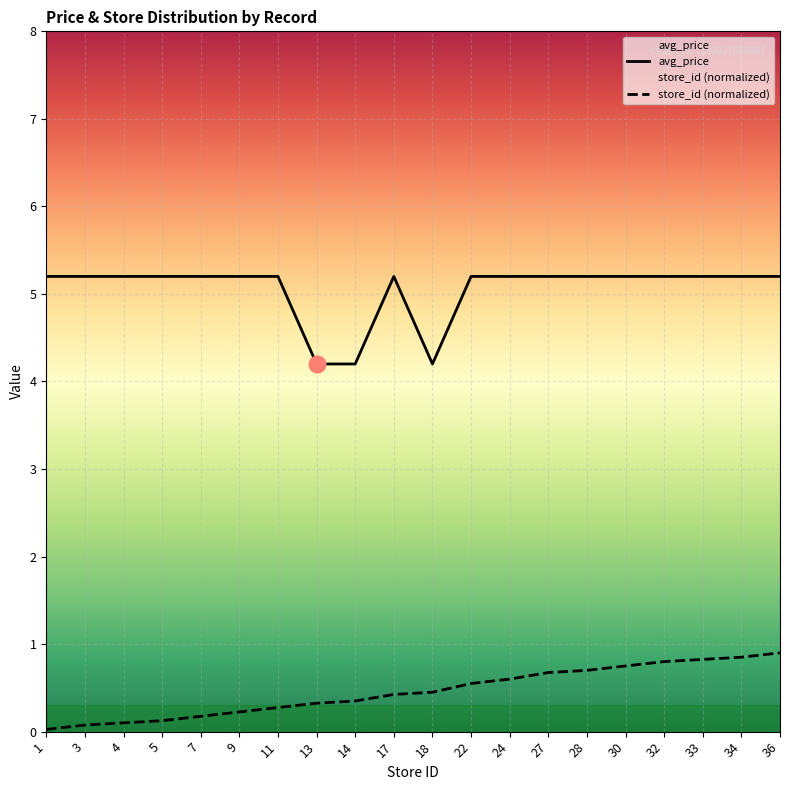

True or false: avg_price and store_id intersect in this chart.

False